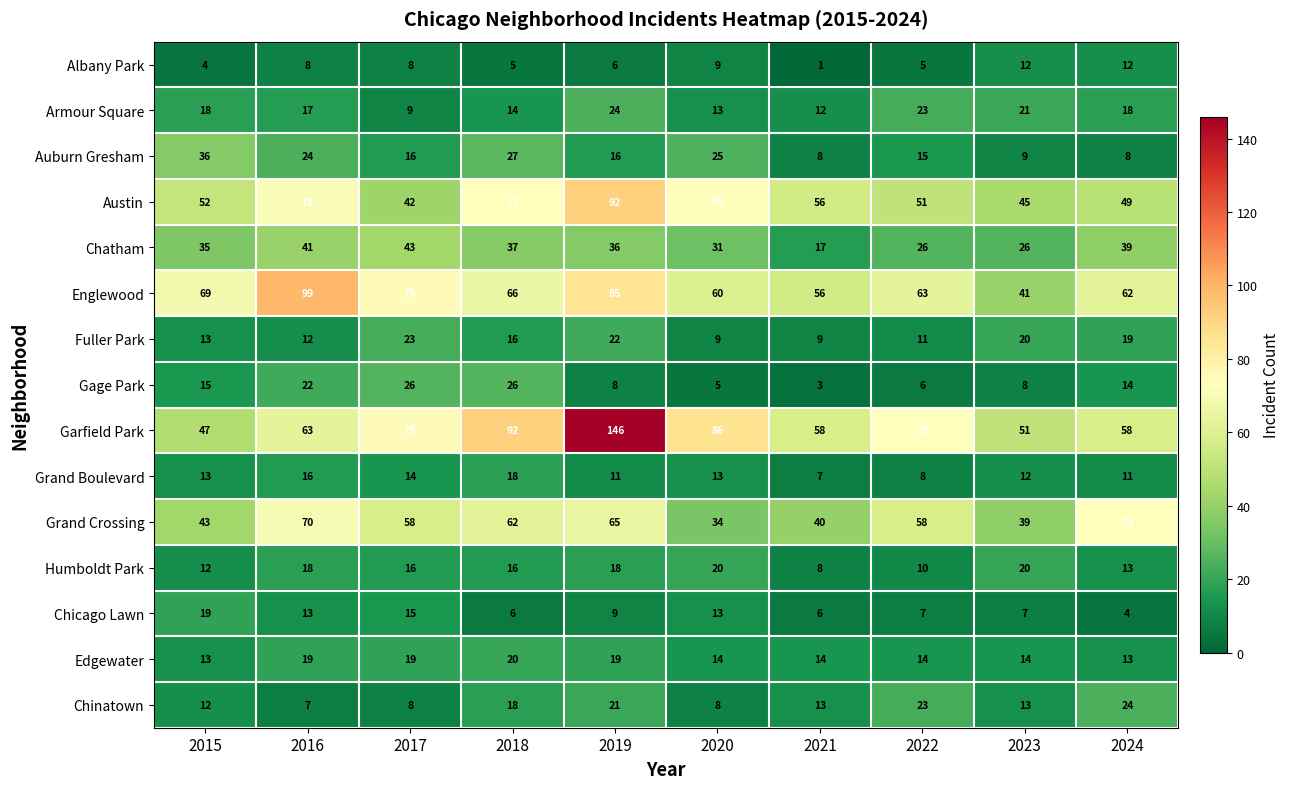

Where does the Chinatown series first go above 13?

2018